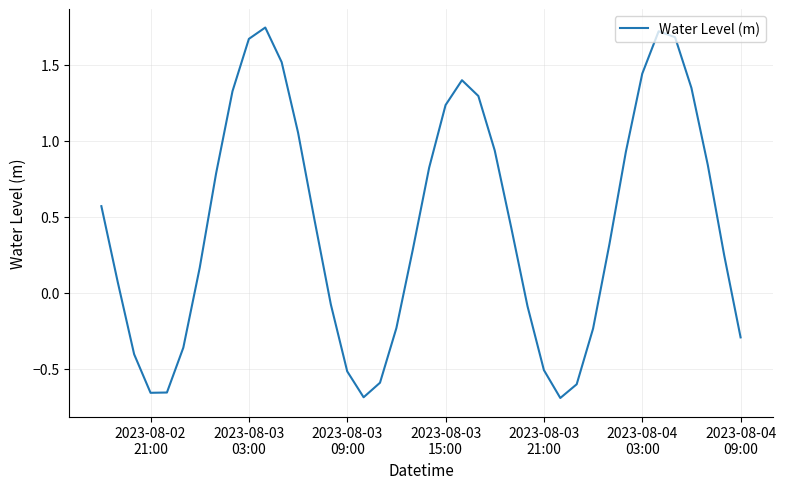

How many values are below 0?

15